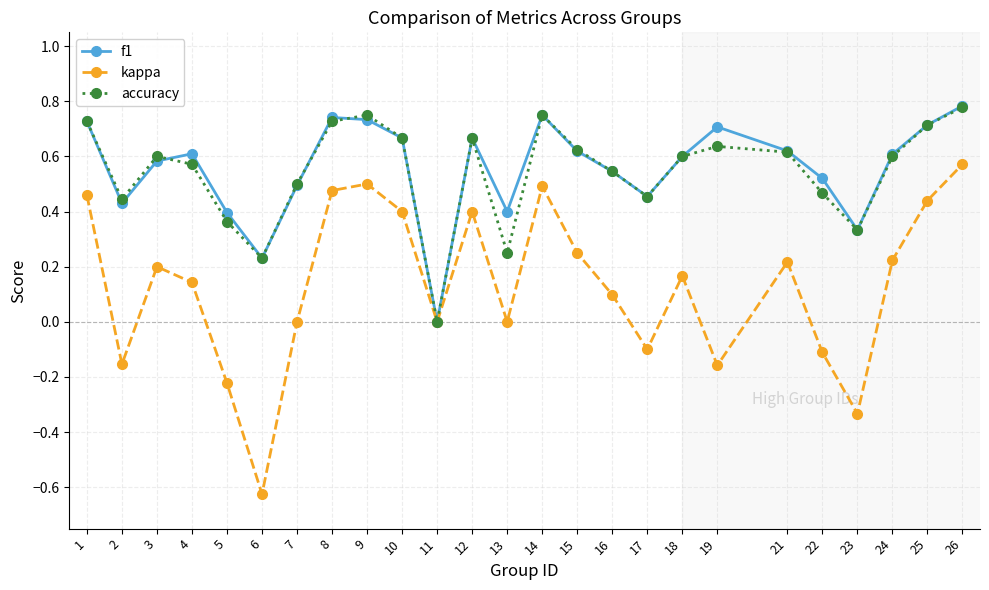

What is the total value across all series at 7?

1.0